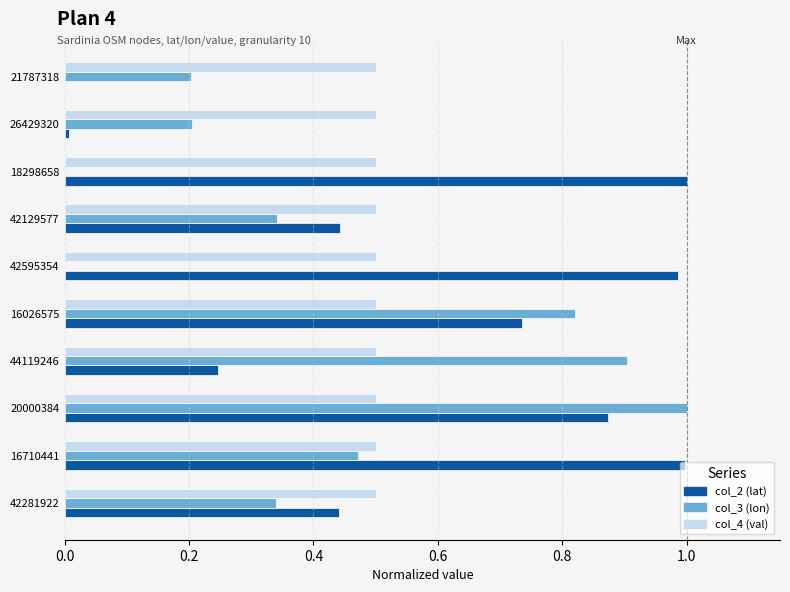

True or false: col_2 (lat) has a value of 1.8 at 42595354.

False